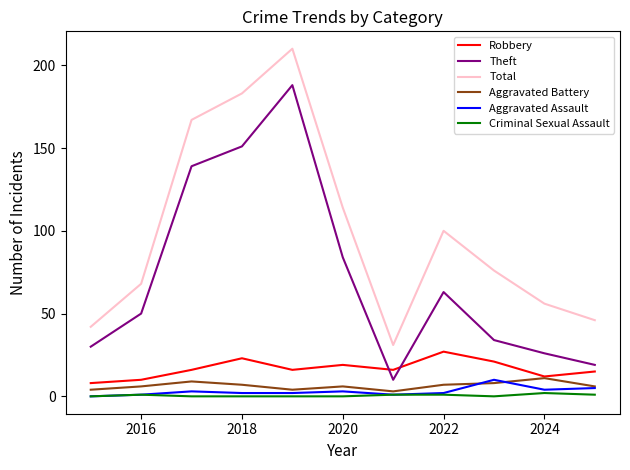

Reading left to right, transcribe all the data shown in this chart.

Robbery: 8	10	16	23	16	19	16	27	21	12	15
Theft: 30	50	139	151	188	84	10	63	34	26	19
Total: 42	68	167	183	210	114	31	100	76	56	46
Aggravated Battery: 4	6	9	7	4	6	3	7	8	11	6
Aggravated Assault: 0	1	3	2	2	3	1	2	10	4	5
Criminal Sexual Assault: 0	1	0	0	0	0	1	1	0	2	1